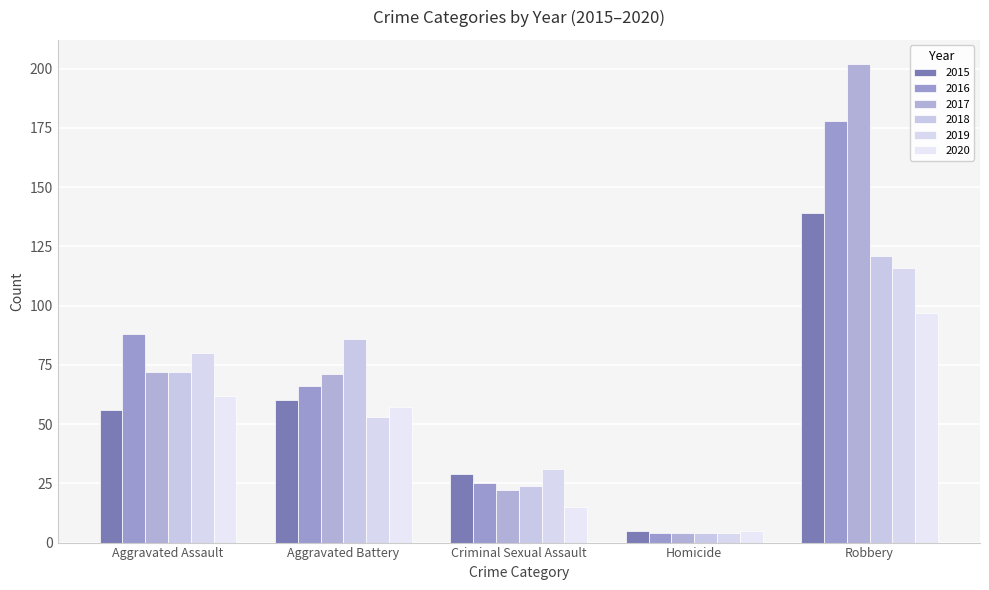

What is the lowest value of the 2017 series?

4